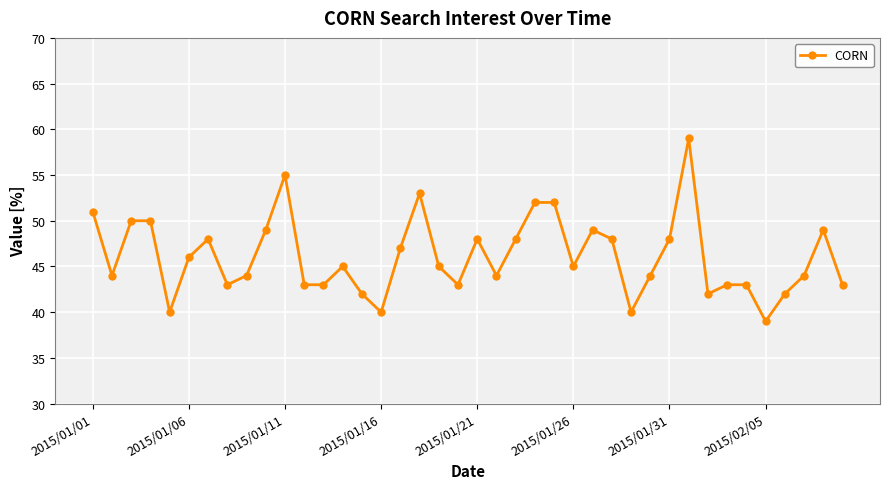

What is the greatest value displayed?

59